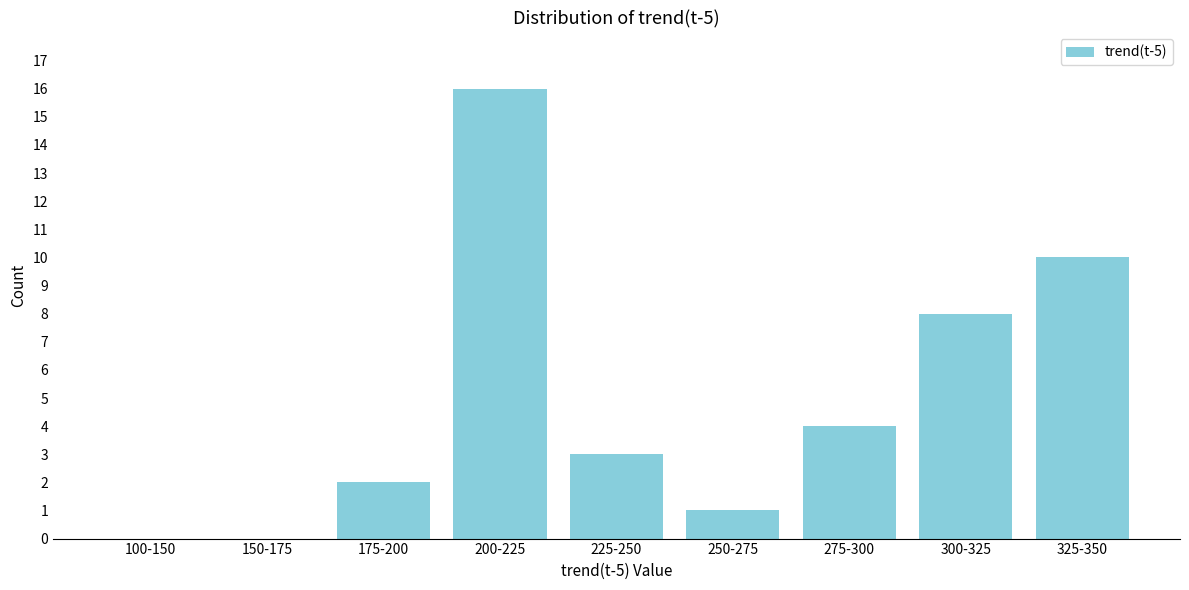

Reading right to left, what are all the values shown in this chart?

325-350=10	300-325=8	275-300=4	250-275=1	225-250=3	200-225=16	175-200=2	150-175=0	100-150=0